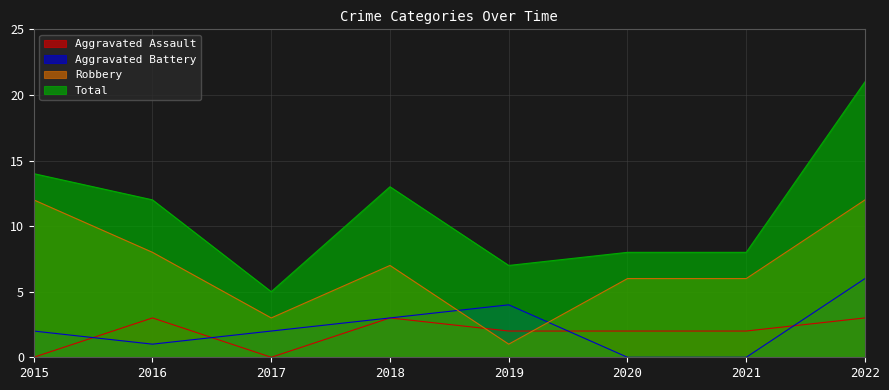

Where is Aggravated Assault nearest to the value 1?

2015